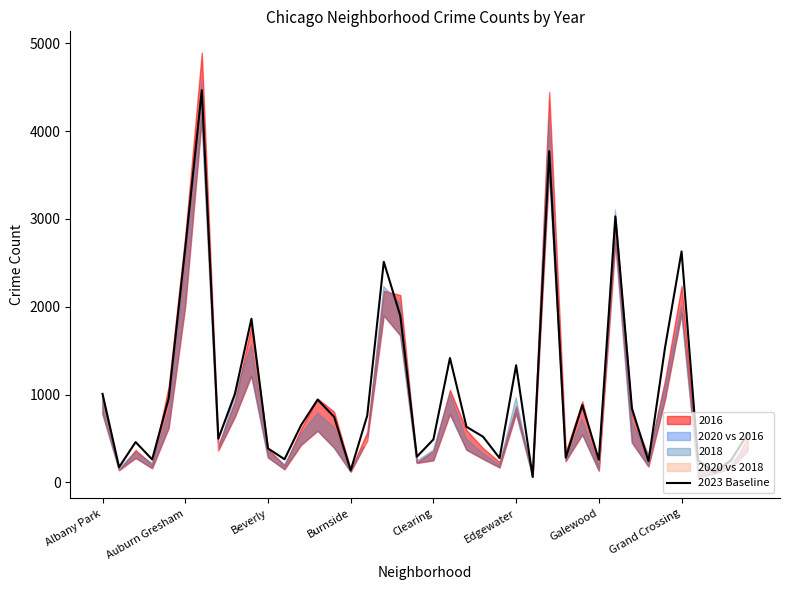

How many data points are above 650?

19